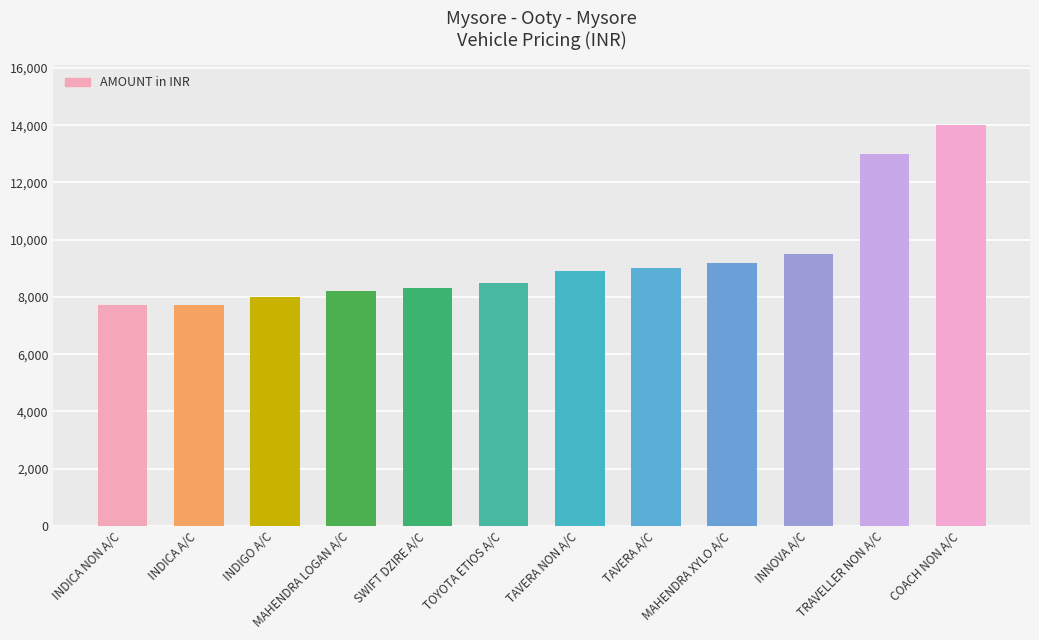

The value at INNOVA A/C is 9500. True or false?

True